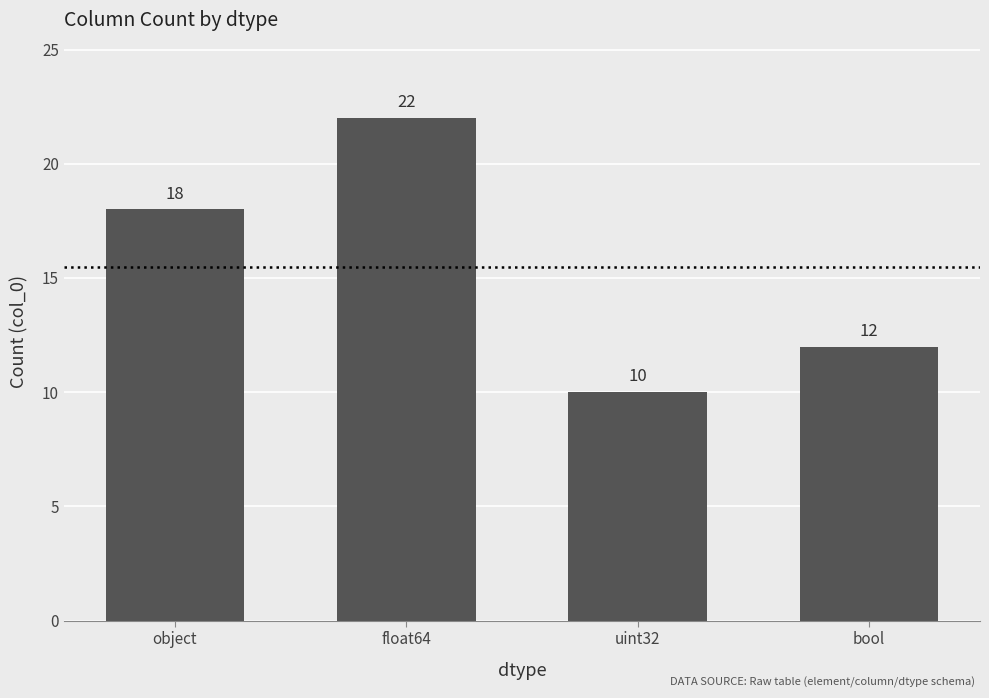

What is the sum of the values at float64 and object?

40